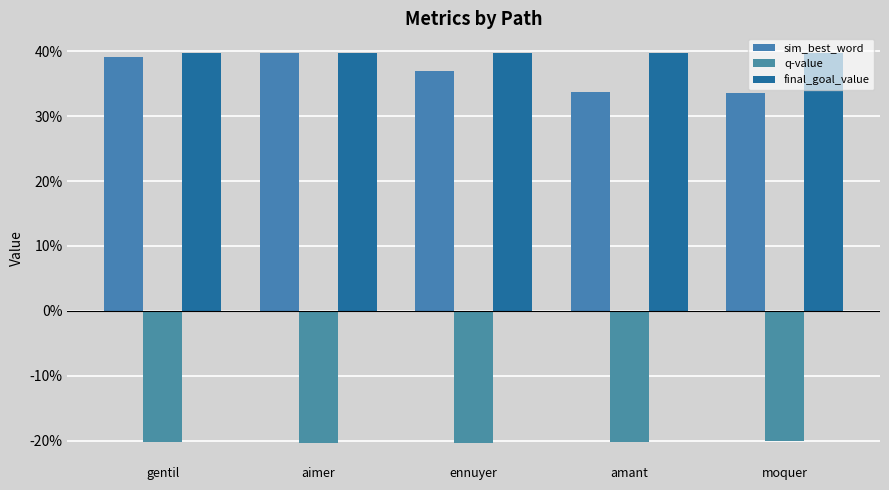

At moquer, list the series in order from smallest to largest.

q-value, sim_best_word, final_goal_value